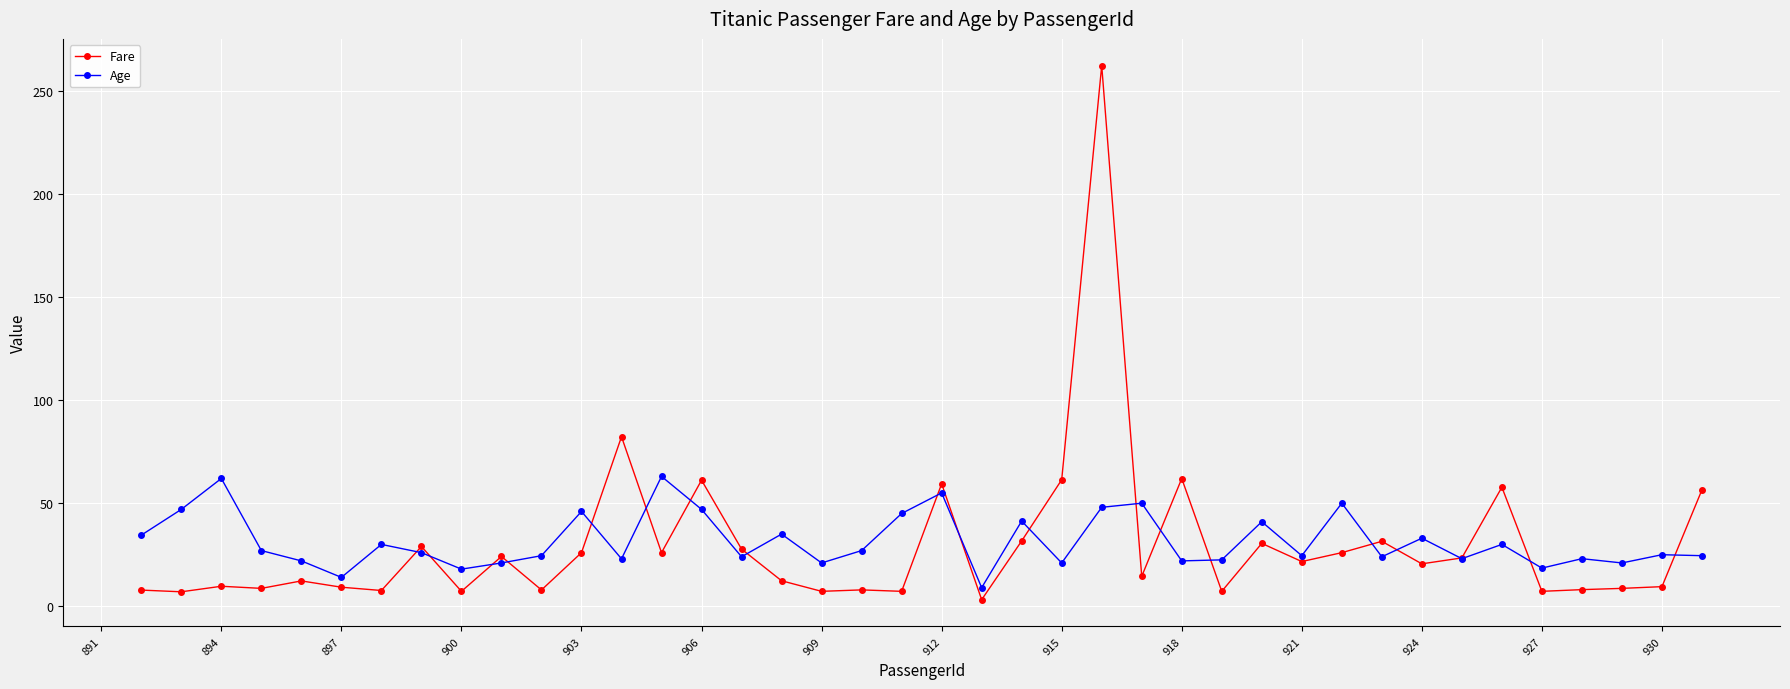

What is the sum of all Age values?

1263.6